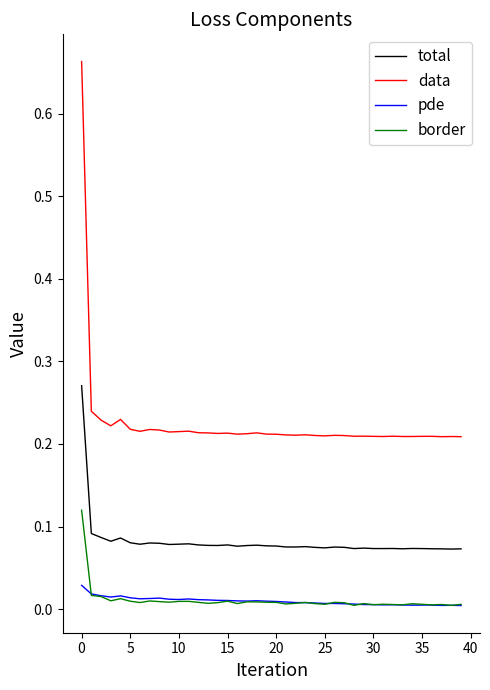

True or false: border and data intersect in this chart.

False